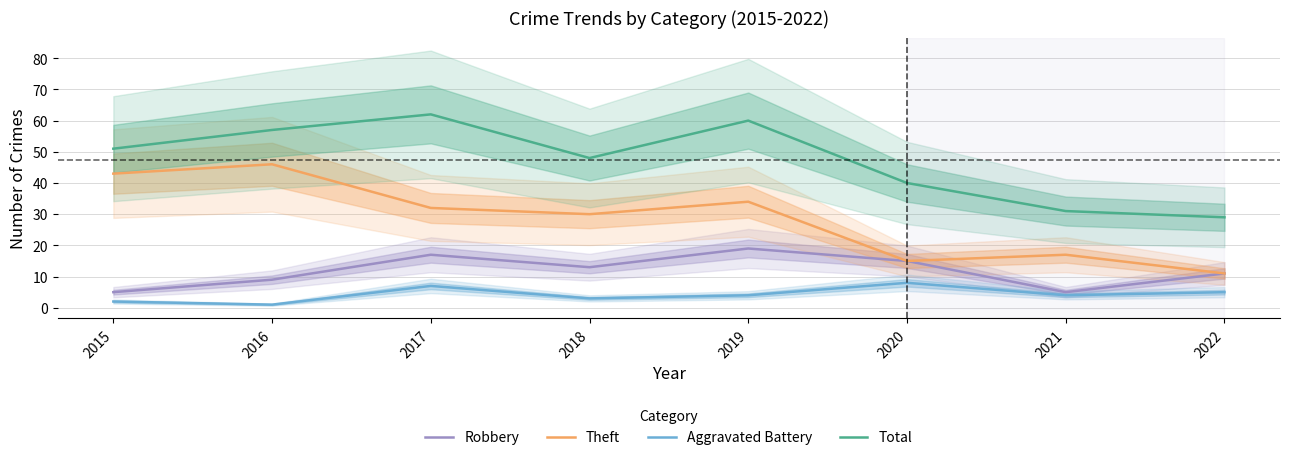

What is the approximate value of Aggravated Battery at 2018?

3